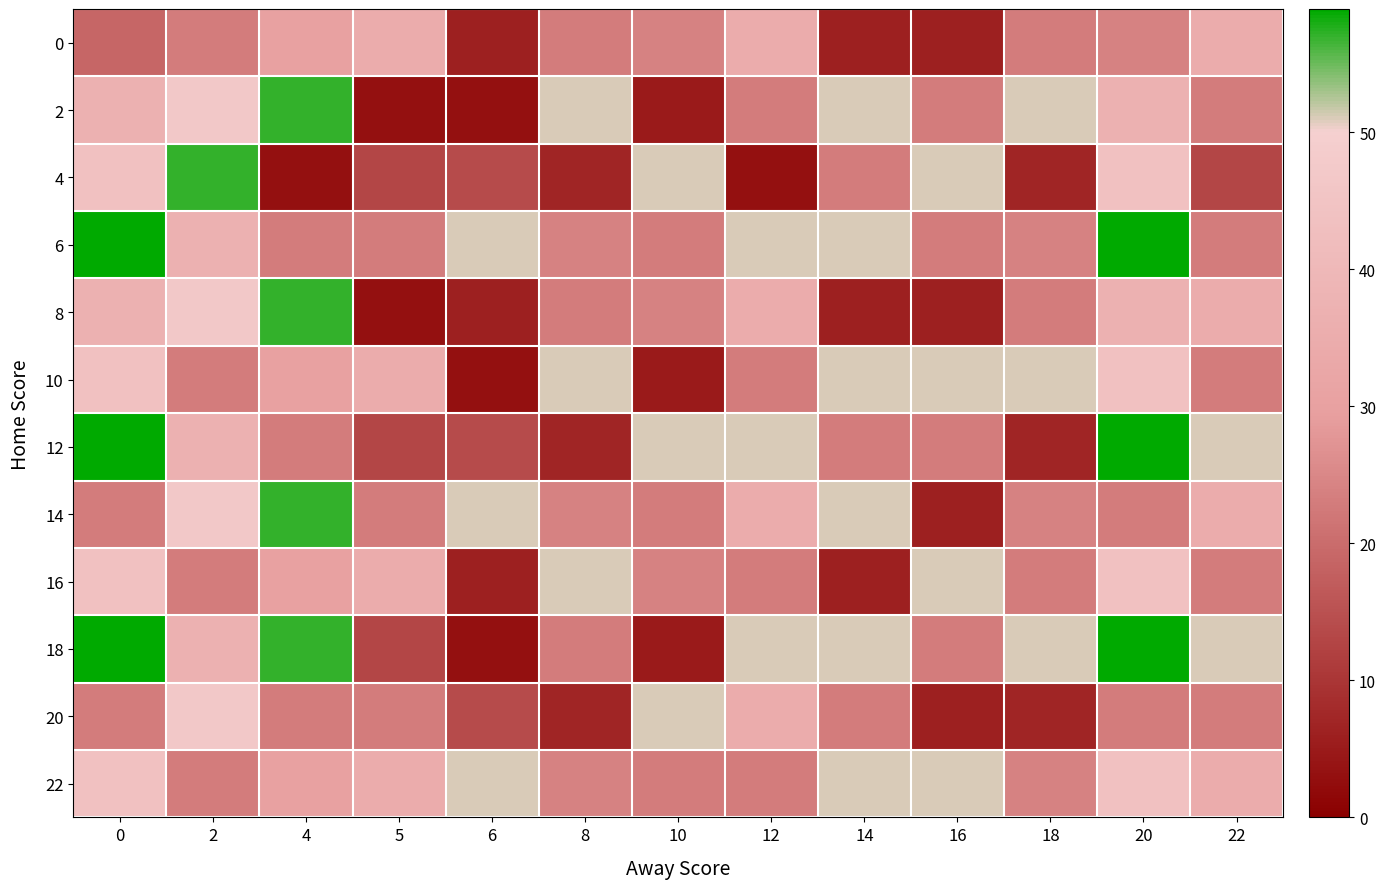

What is the smallest value displayed?

3